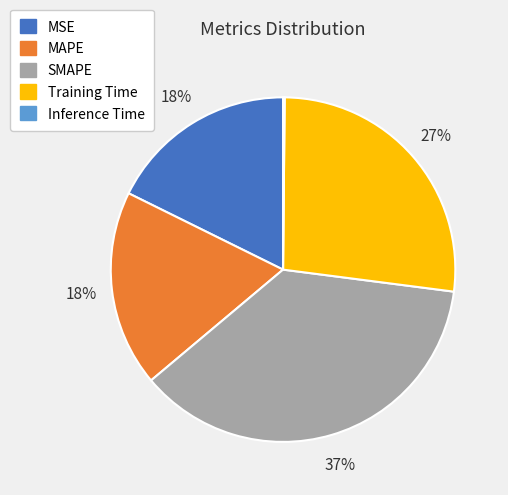

Which slice is the largest?

SMAPE